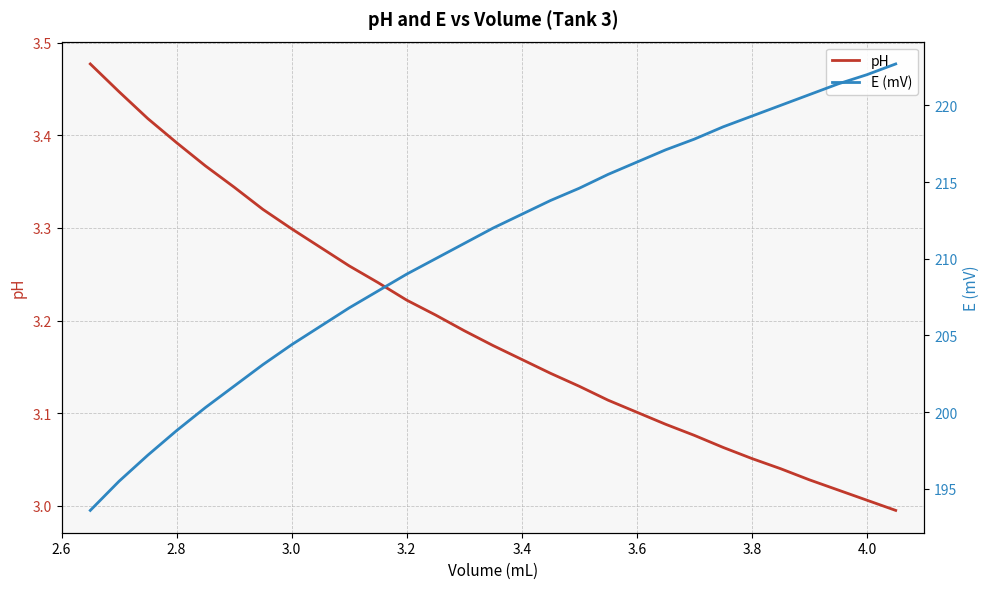

Reading left to right, extract all data points from this chart.

pH: 3.5	3.4	3.4	3.4	3.4	3.3	3.3	3.3	3.3	3.3	3.2	3.2	3.2	3.2	3.2	3.2	3.1	3.1	3.1	3.1	3.1	3.1	3.1	3.1	3.0	3.0	3.0	3.0	3.0
E (mV): 193.6	195.5	197.2	198.8	200.3	201.7	203.1	204.4	205.6	206.8	207.9	209.0	210.0	211.0	212.0	212.9	213.8	214.6	215.5	216.3	217.1	217.8	218.6	219.3	220.0	220.7	221.4	222.0	222.7